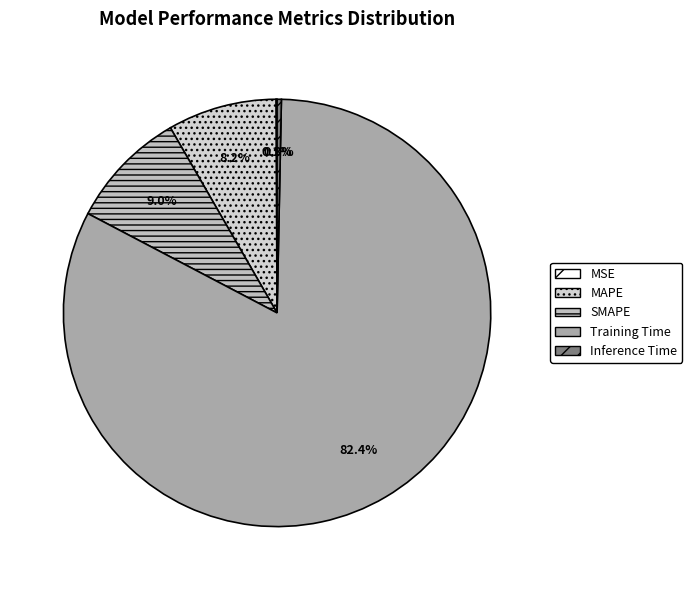

To the nearest percent, what is the difference between the Training Time and Inference Time slice percentages?

82%